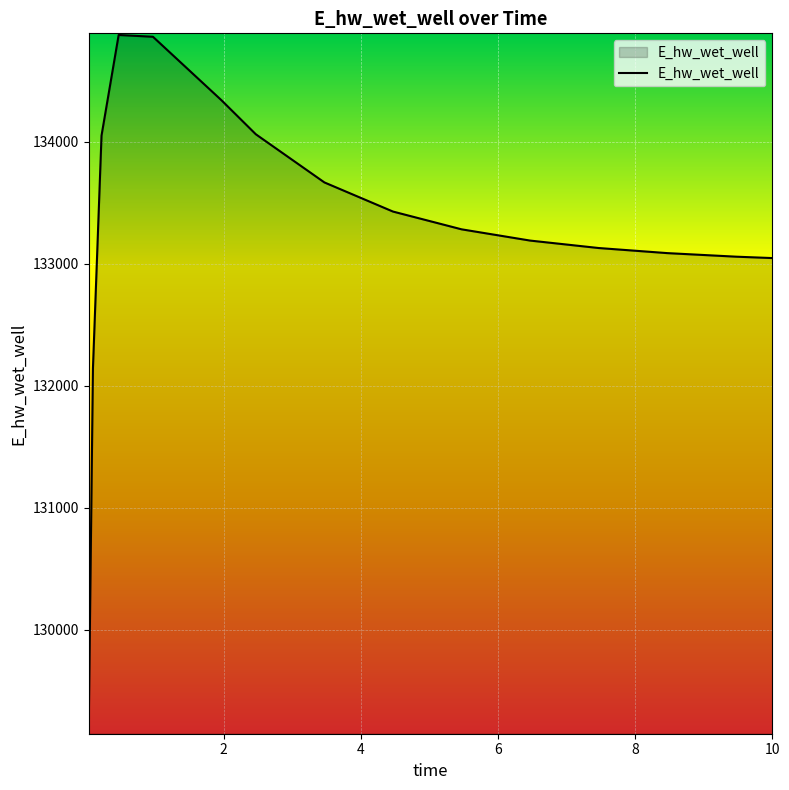

What is the difference between the maximum and minimum values?

5712.4